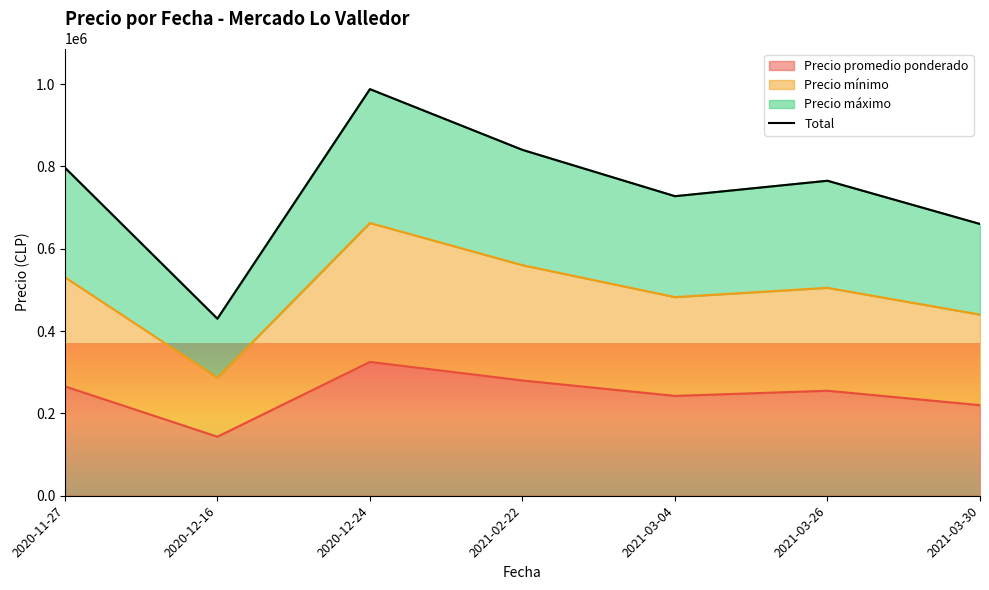

Reading left to right, what are all the values shown in this chart?

2020-11-27=796875	2020-12-16=430000	2020-12-24=987500	2021-02-22=840000	2021-03-04=727500	2021-03-26=765000	2021-03-30=660000